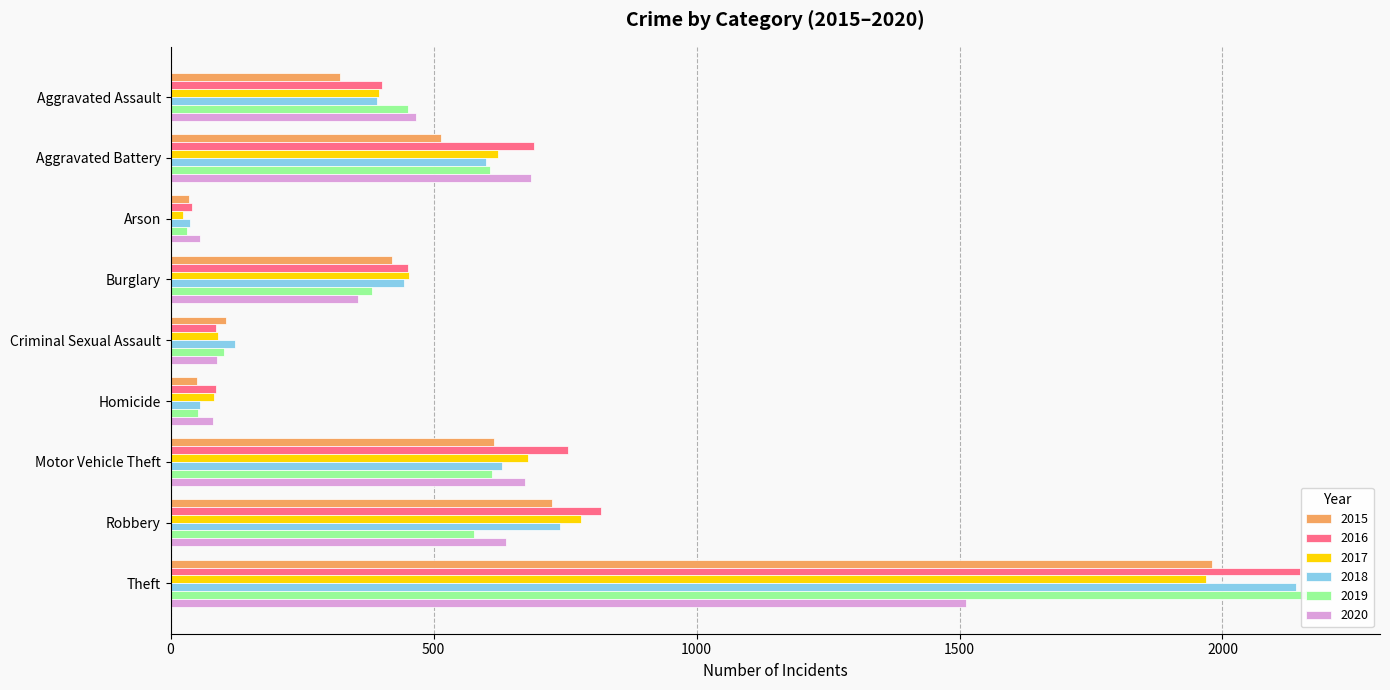

What is the difference between the maximum and minimum values in the 2019 series?

2158